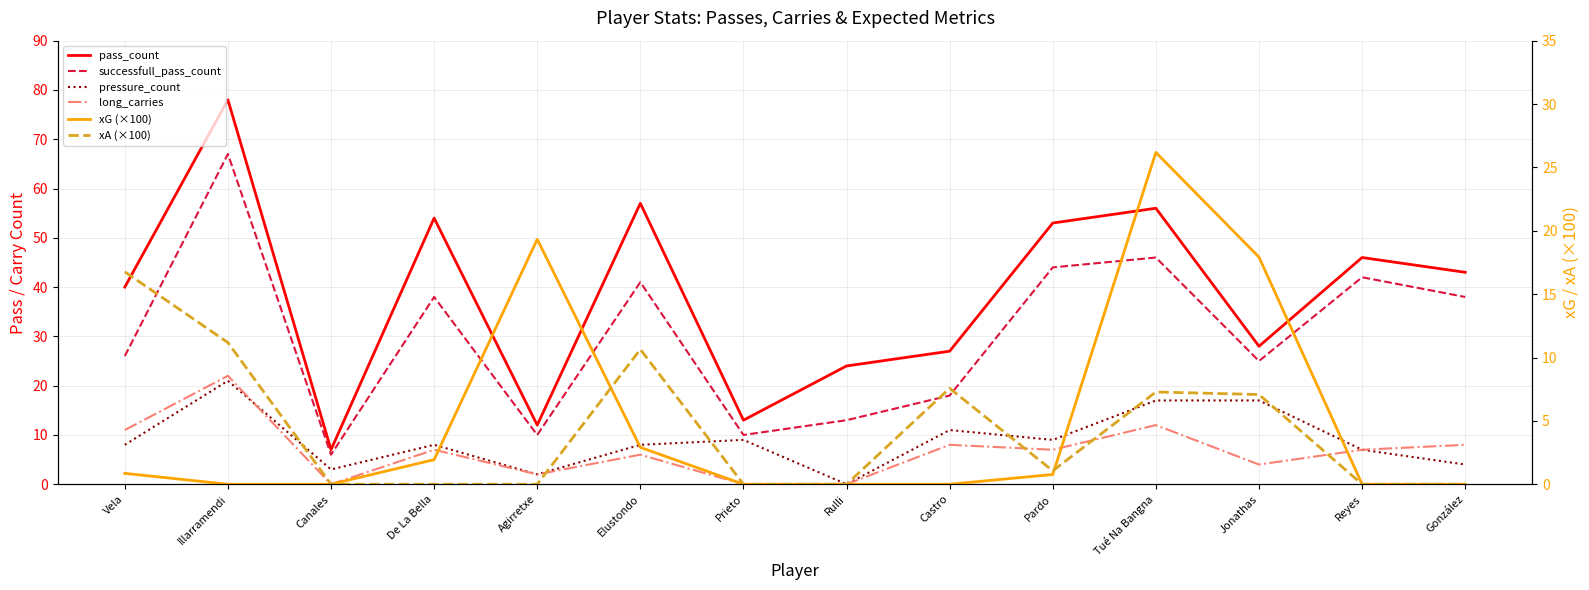

List the series in order of their peak value, highest first.

pass_count, successfull_pass_count, xG (×100), long_carries, pressure_count, xA (×100)